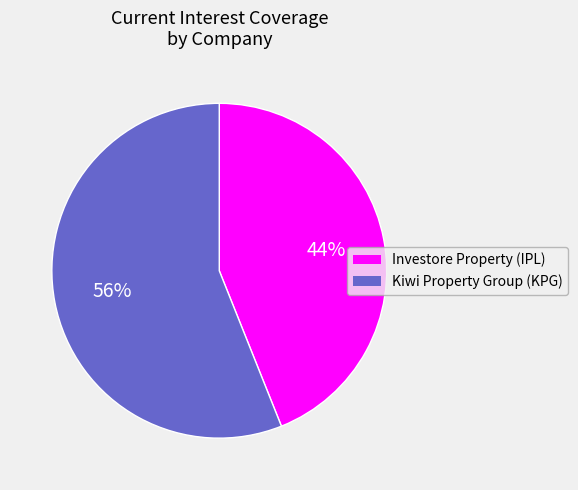

Does any single category account for the majority?

Yes